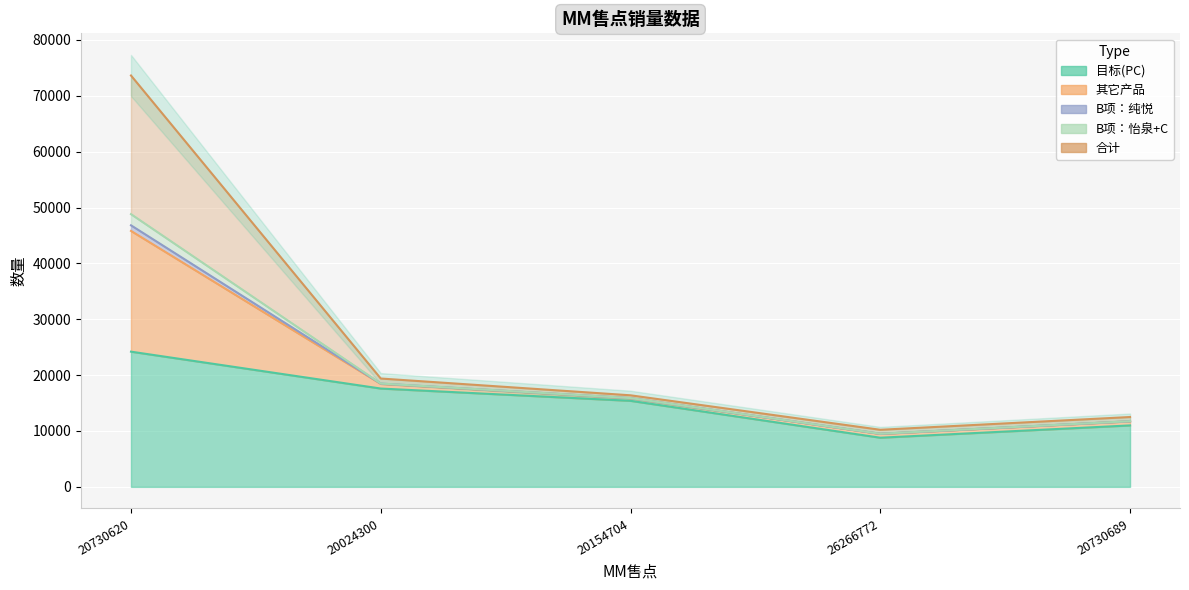

Which category has the lowest value across all series?

26266772